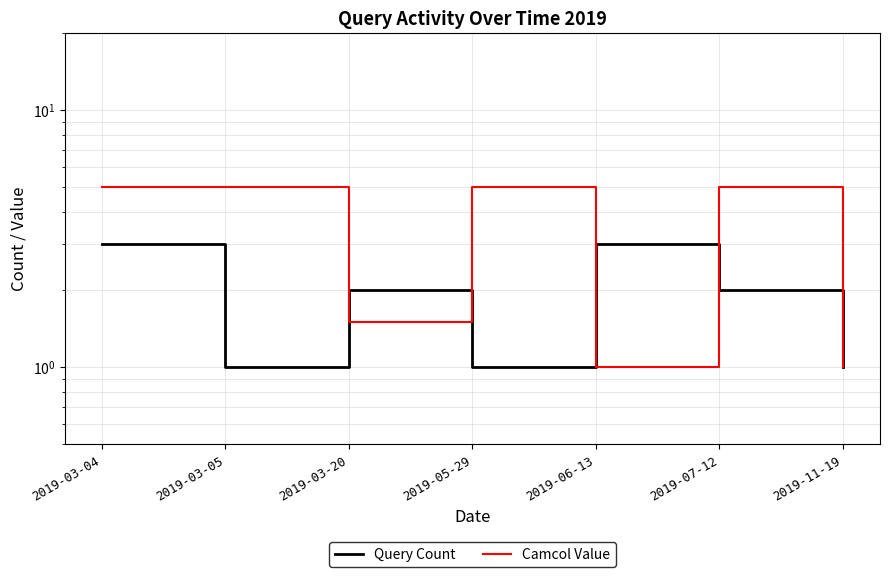

How many intersections are there between Query Count and Camcol Value?

4